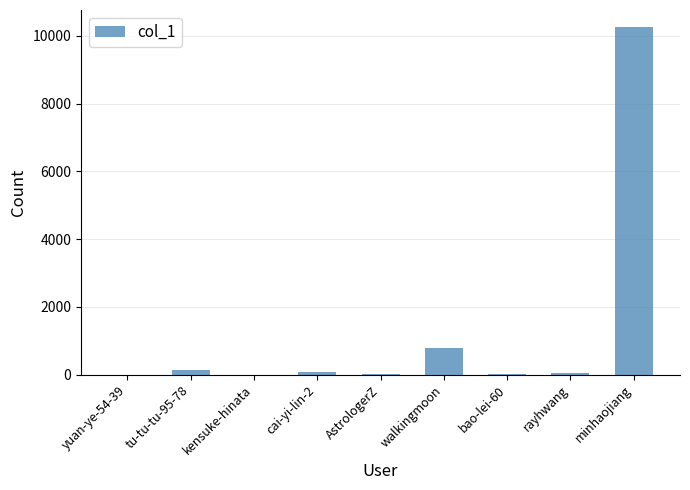

How many data points does each series have?

9